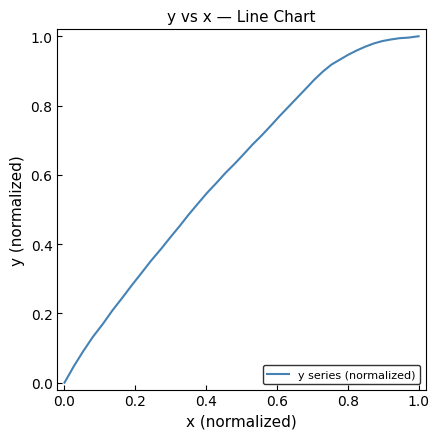

How many distinct data groups are displayed?

1